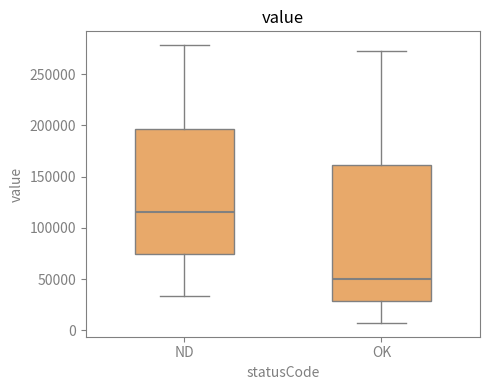

Which box is the tallest, from its lower edge to its upper edge?

OK